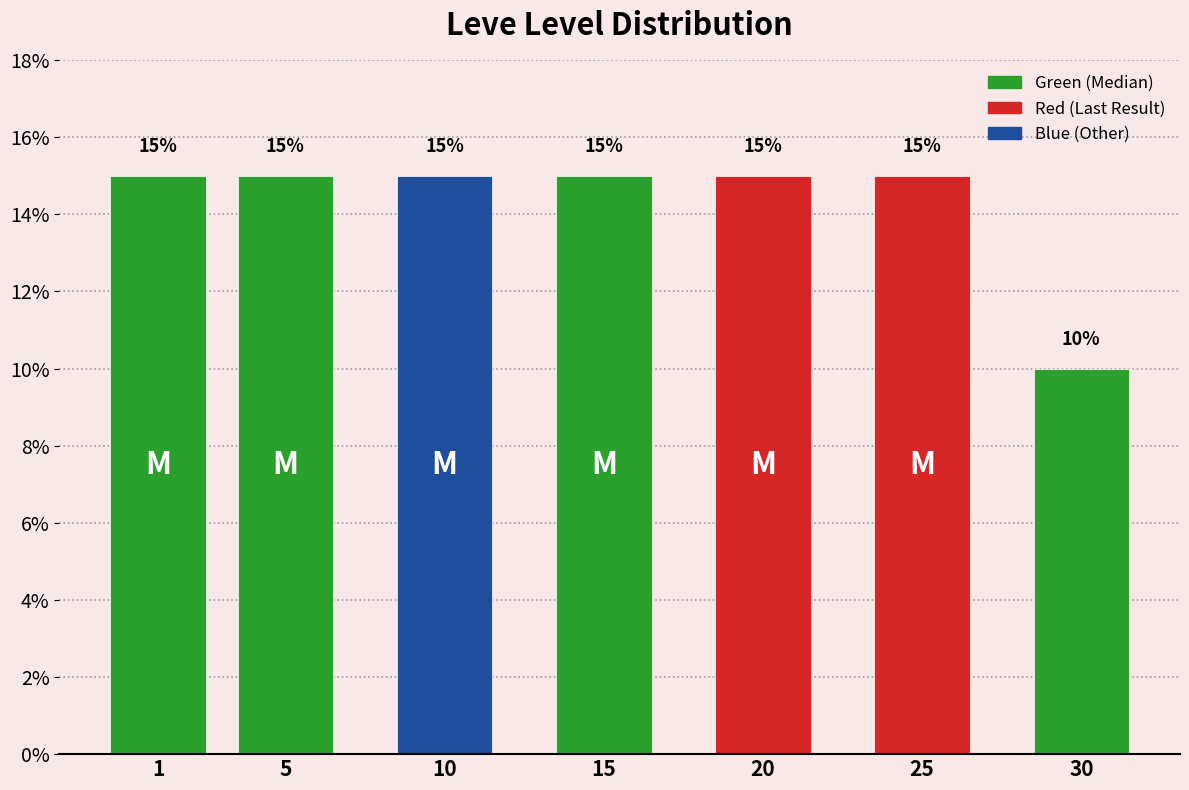

Reading left to right, list all the values displayed in this chart.

15	15	15	15	15	15	10